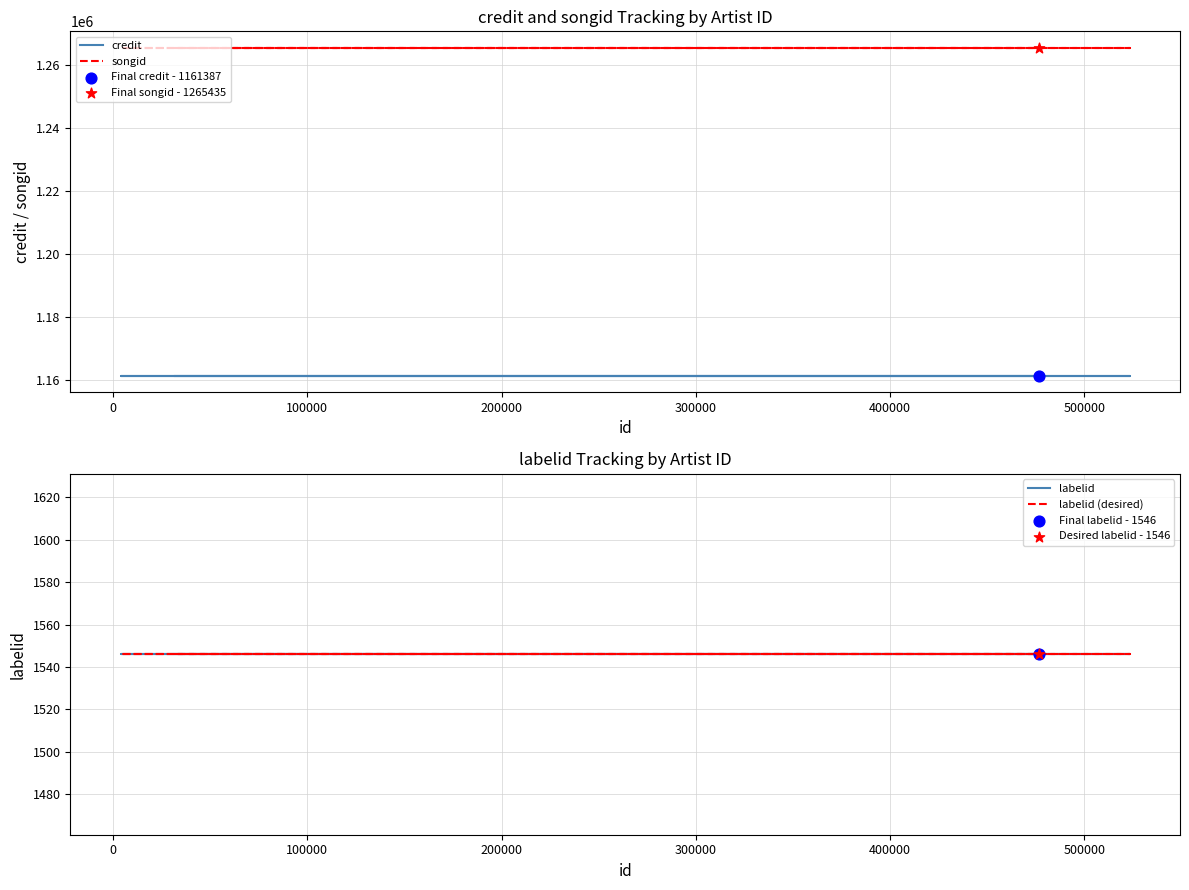

What are all the series names shown in the legend?

credit, songid, labelid, labelid (desired)